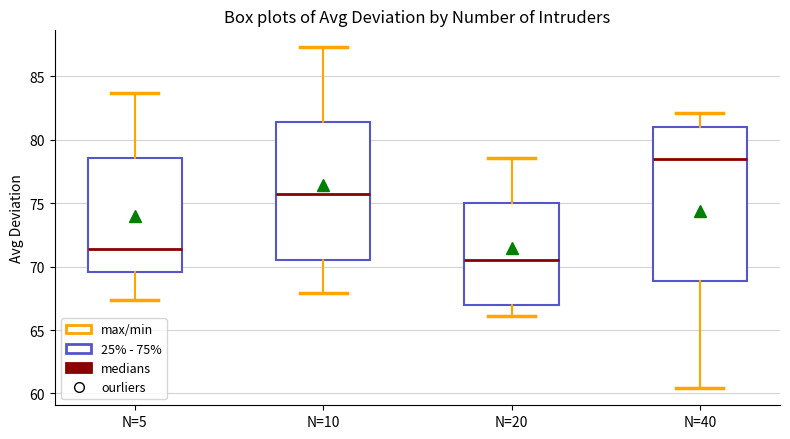

Where does the lower whisker of the box for N=40 end on the y-axis? The values are not printed on the chart, so give them approximately, as read against the axis.

60.5